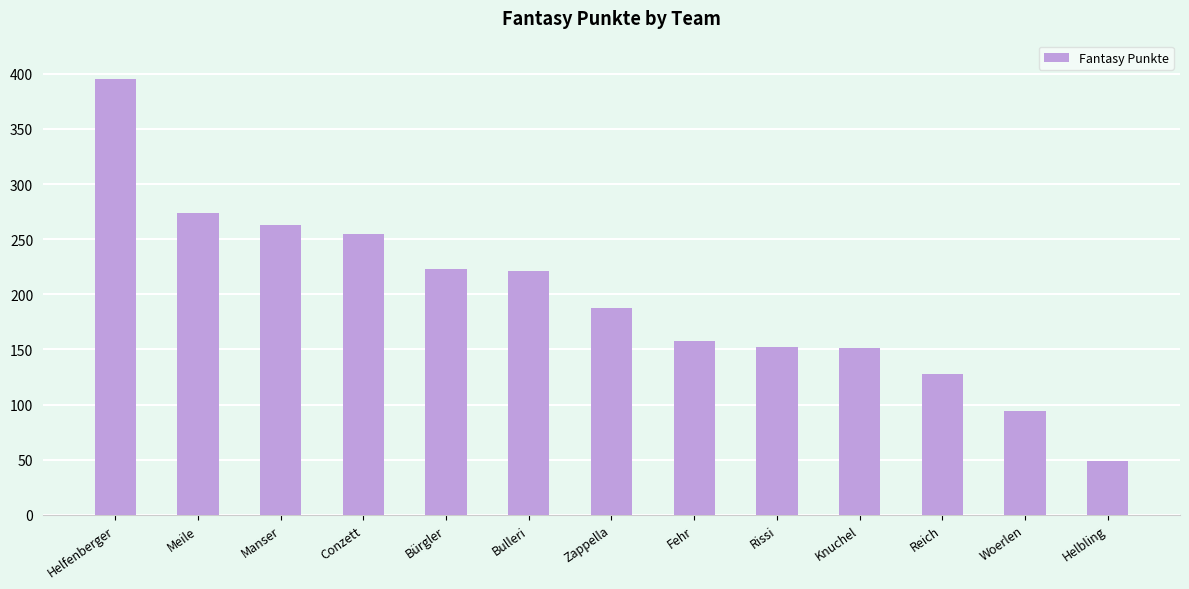

What position from the left is Woerlen?

12